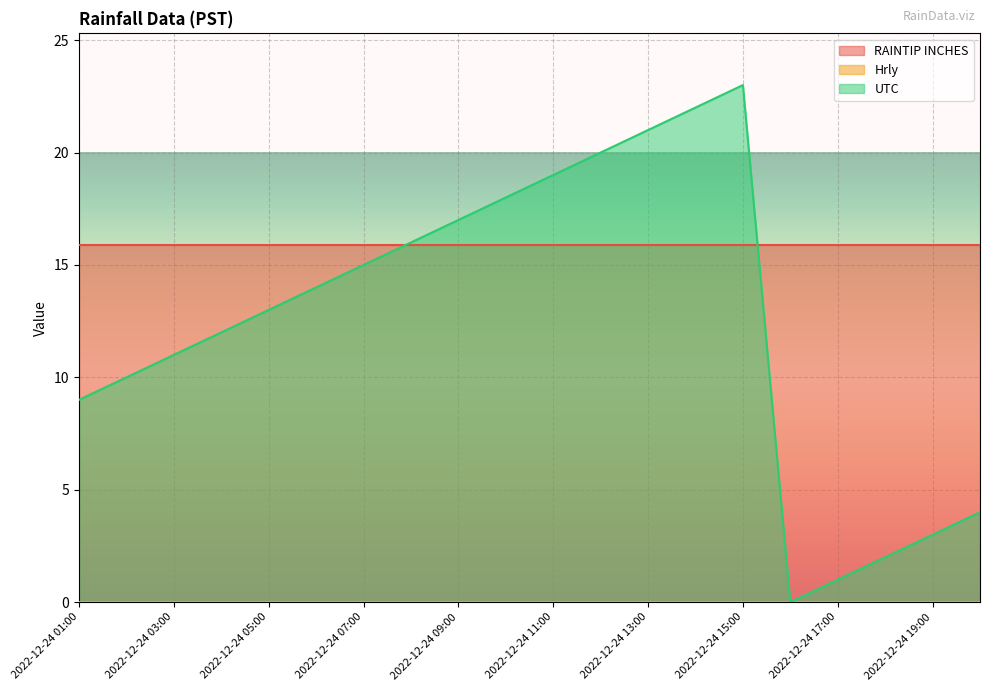

True or false: Hrly has more than 1 interior local peaks.

False